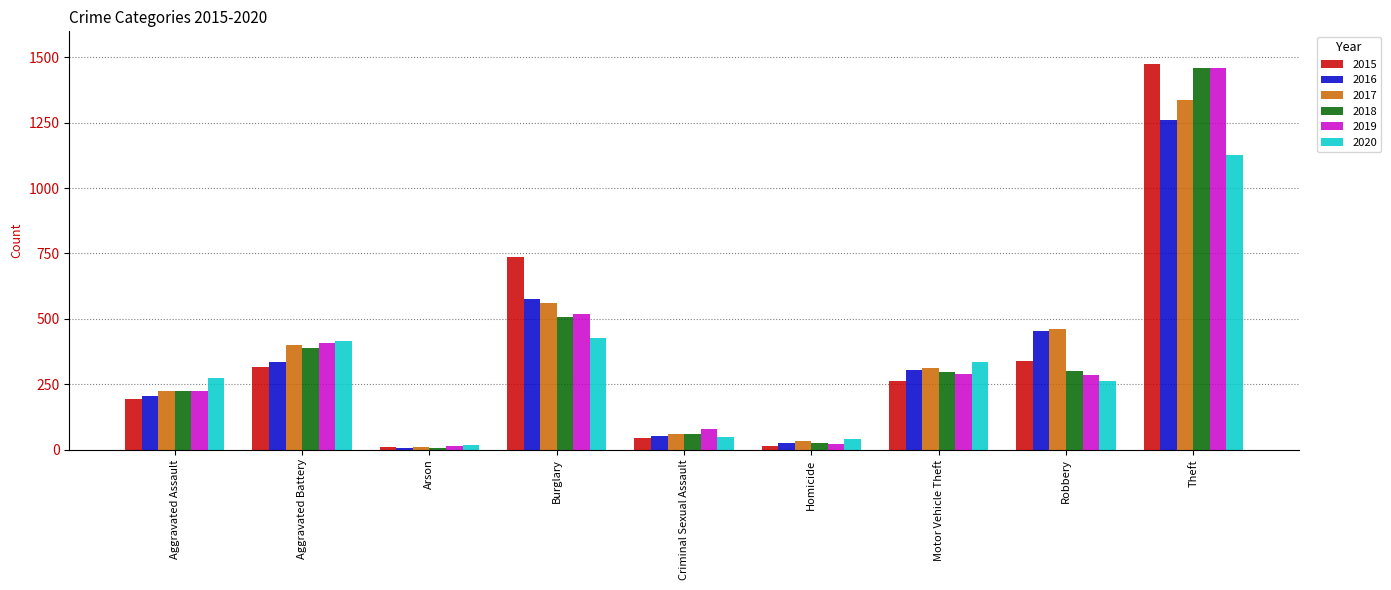

What is the average value of the 2018 series?

364